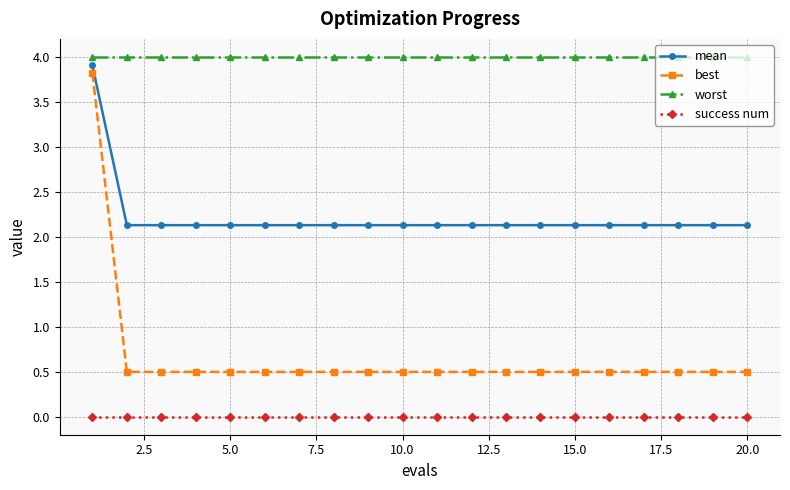

Reading left to right, list all the values displayed in this chart.

mean: 3.9	2.1	2.1	2.1	2.1	2.1	2.1	2.1	2.1	2.1	2.1	2.1	2.1	2.1	2.1	2.1	2.1	2.1	2.1	2.1
best: 3.8	0.5	0.5	0.5	0.5	0.5	0.5	0.5	0.5	0.5	0.5	0.5	0.5	0.5	0.5	0.5	0.5	0.5	0.5	0.5
worst: 4.0	4.0	4.0	4.0	4.0	4.0	4.0	4.0	4.0	4.0	4.0	4.0	4.0	4.0	4.0	4.0	4.0	4.0	4.0	4.0
success num: 0.0	0.0	0.0	0.0	0.0	0.0	0.0	0.0	0.0	0.0	0.0	0.0	0.0	0.0	0.0	0.0	0.0	0.0	0.0	0.0